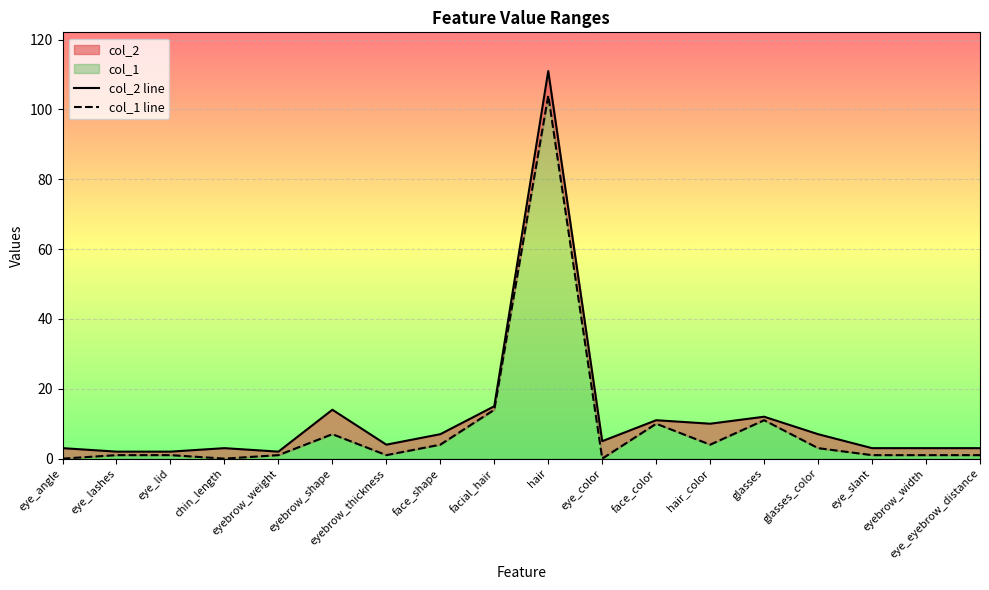

What position from the left is eyebrow_weight?

5